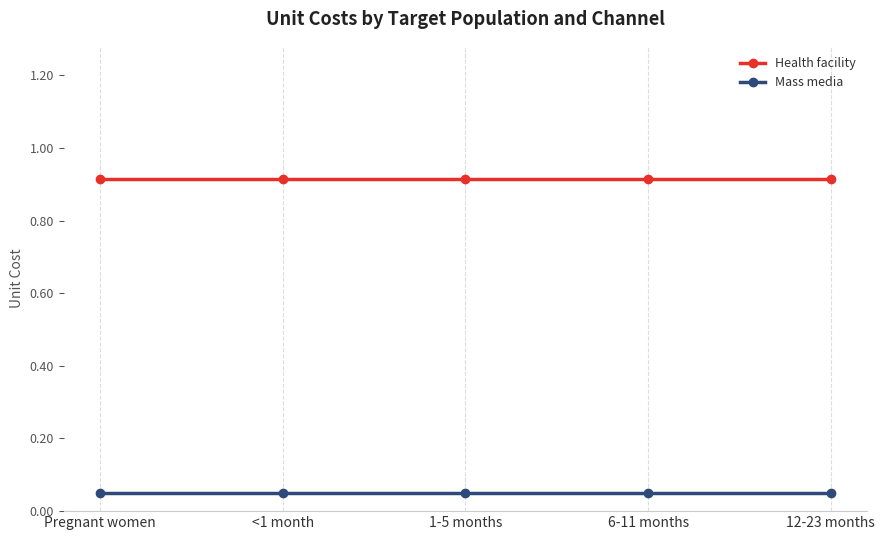

True or false: Mass media and Health facility intersect in this chart.

False